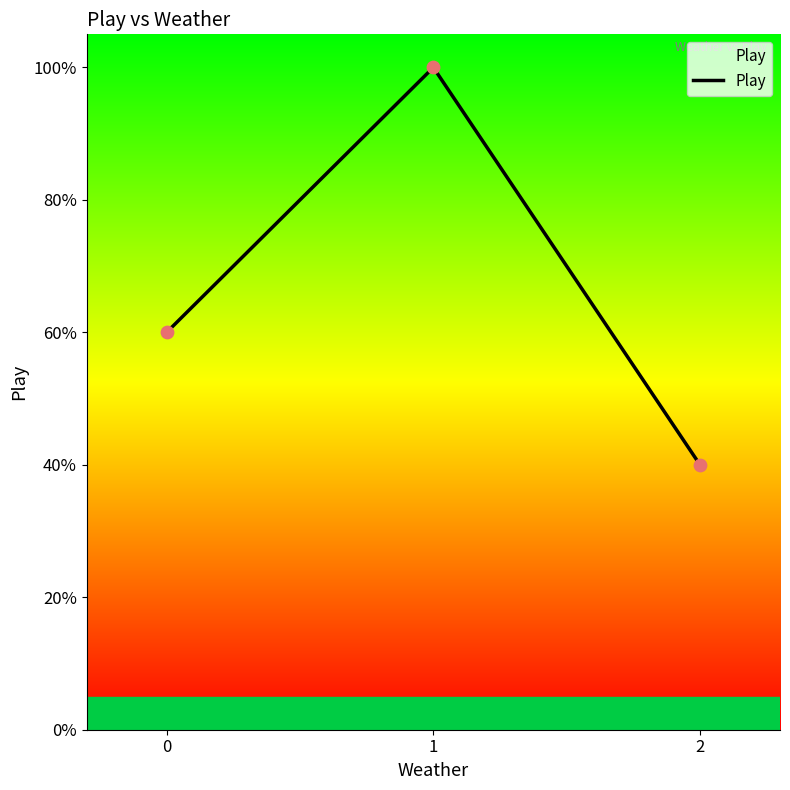

Between 0 and 1, which is larger?

1